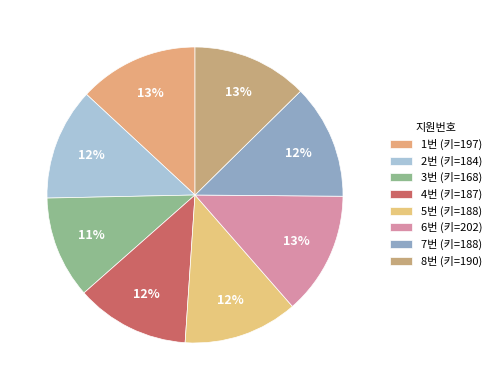

Count the number of slices in the pie.

8